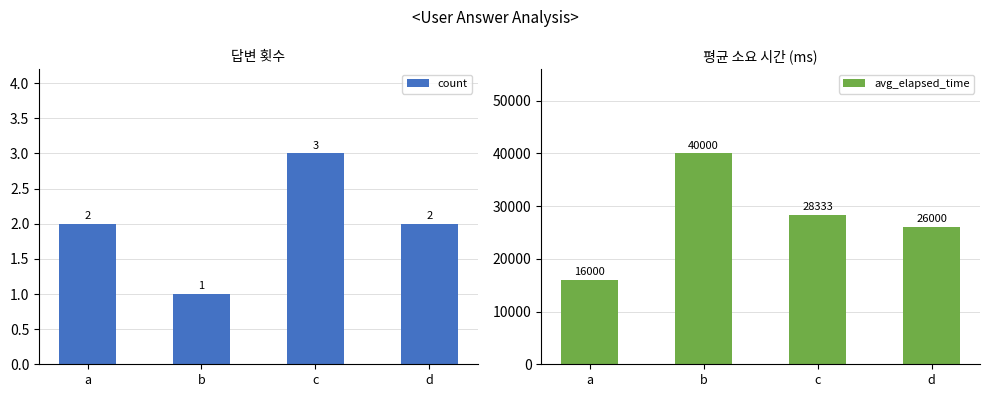

Count the count values in the range 2 to 3.

3